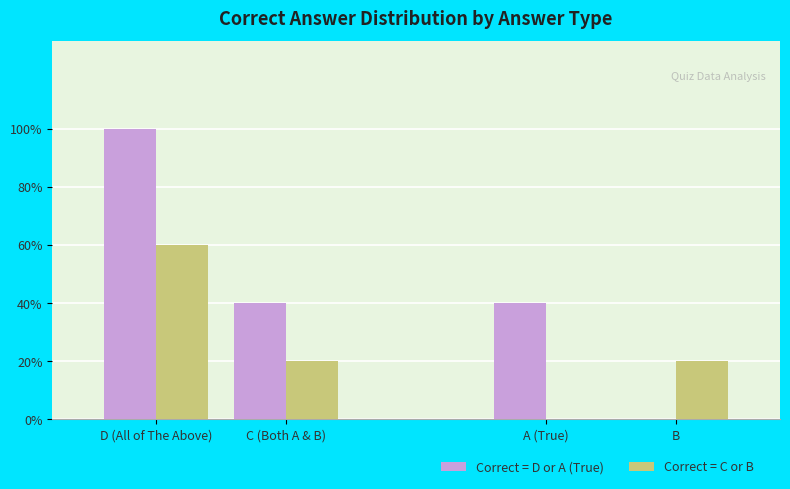

At which label does Correct = C or B reach its minimum?

A (True)